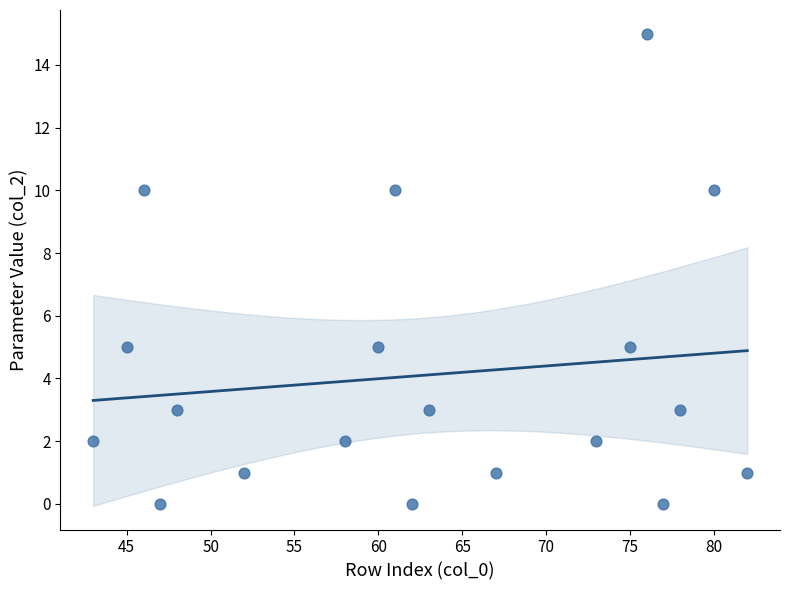

What is the range of Y values (max minus min)?

15